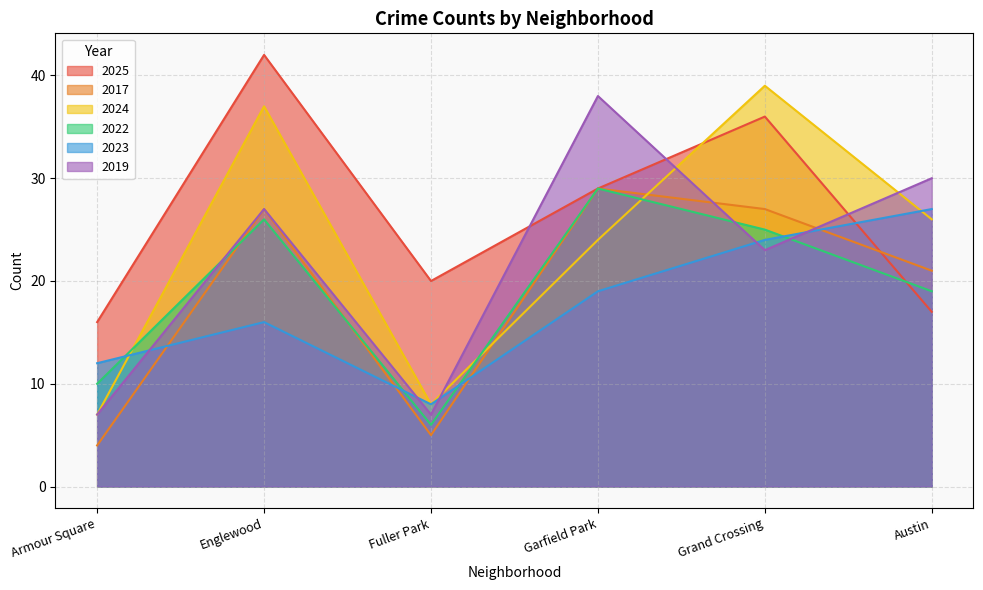

At which category does 2025 reach its first local valley?

Fuller Park